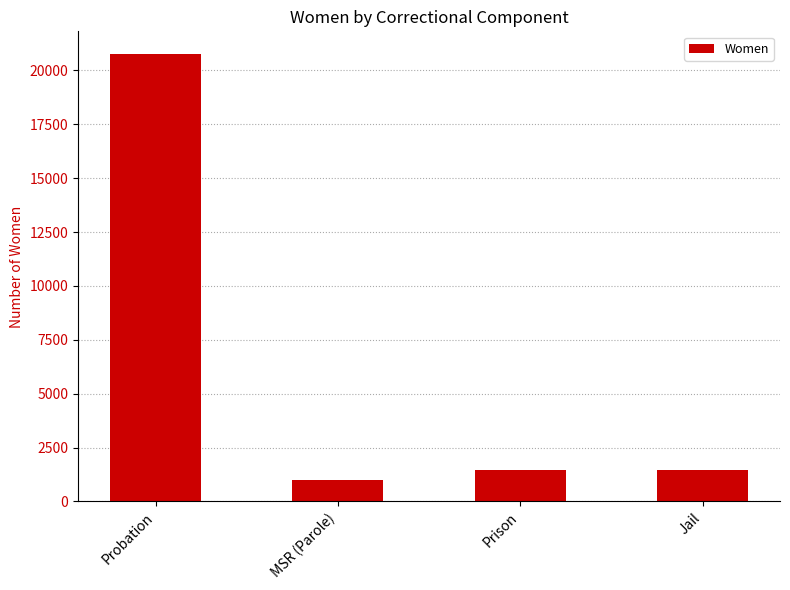

What is the value of the 1st bar from the left?

20777